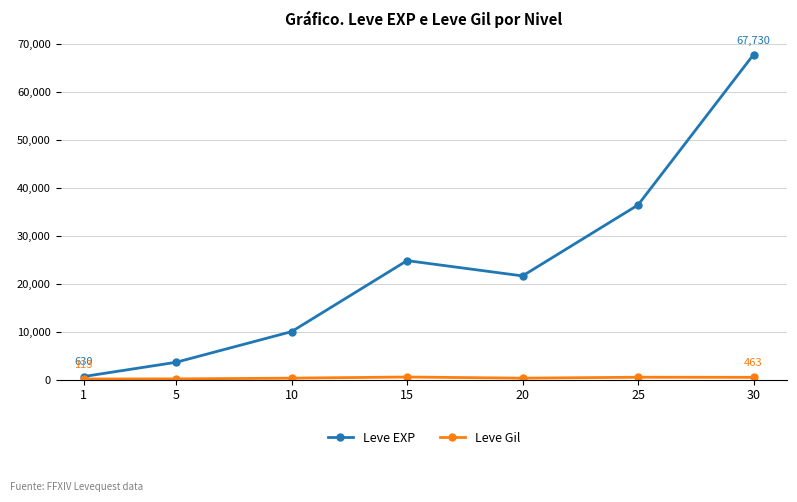

Rank the categories by Leve EXP value from highest to lowest.

30, 25, 15, 20, 10, 5, 1